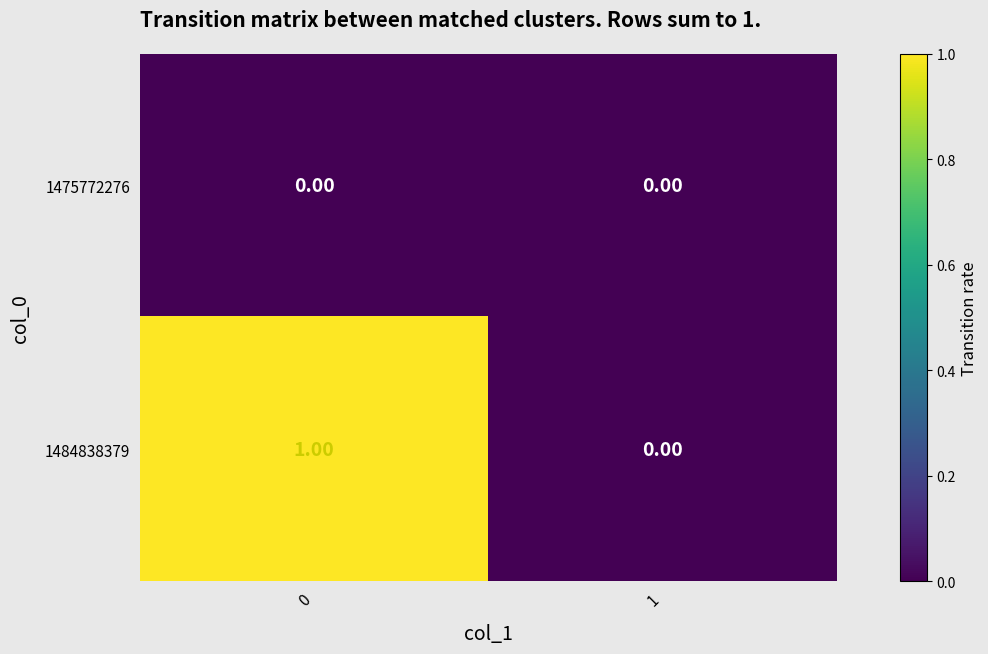

How many data points does each series have?

2